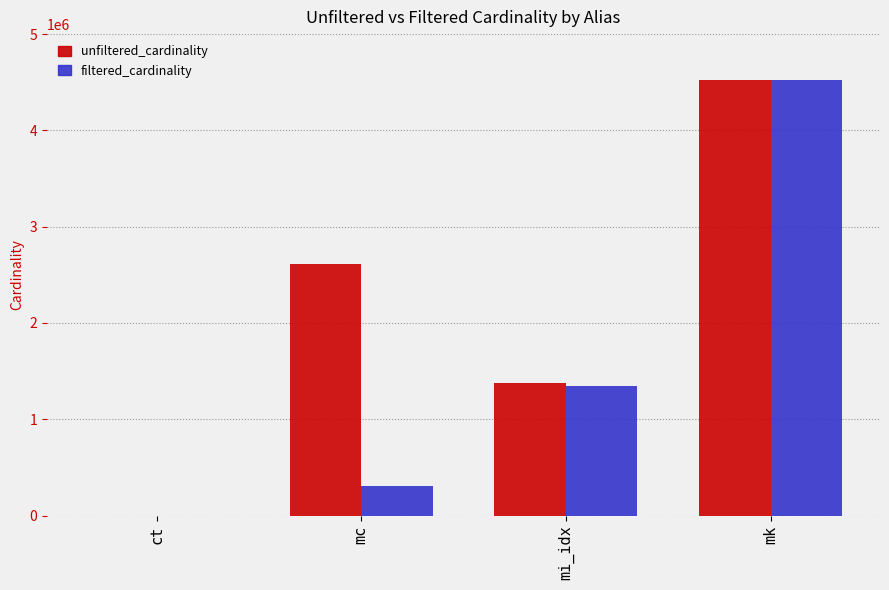

Which series changed the most between ct and mc?

unfiltered_cardinality